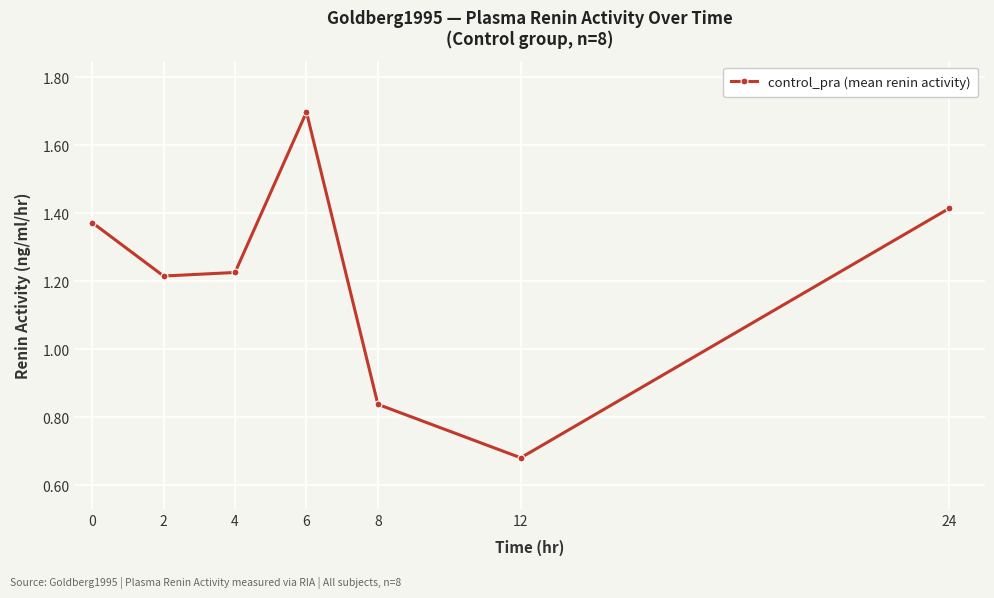

What is the difference between the maximum and second lowest values?

0.9